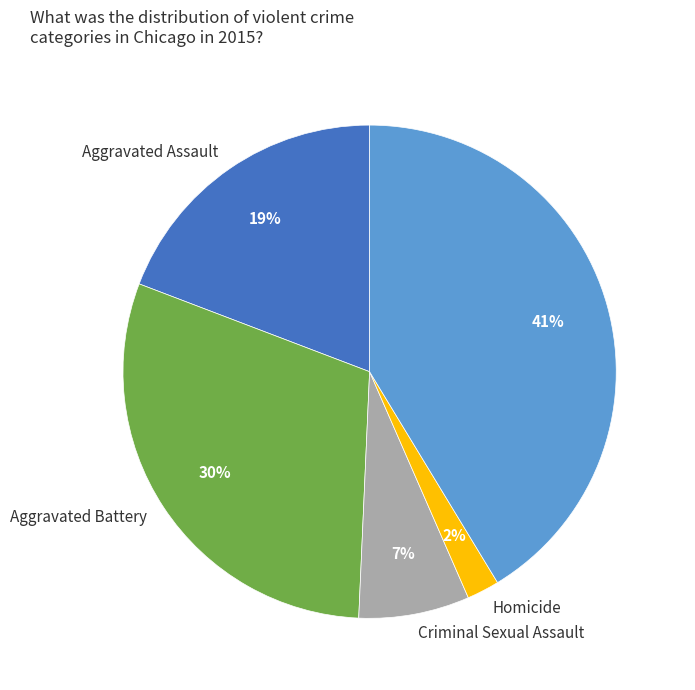

True or false: Aggravated Battery accounts for 37% of the total.

False